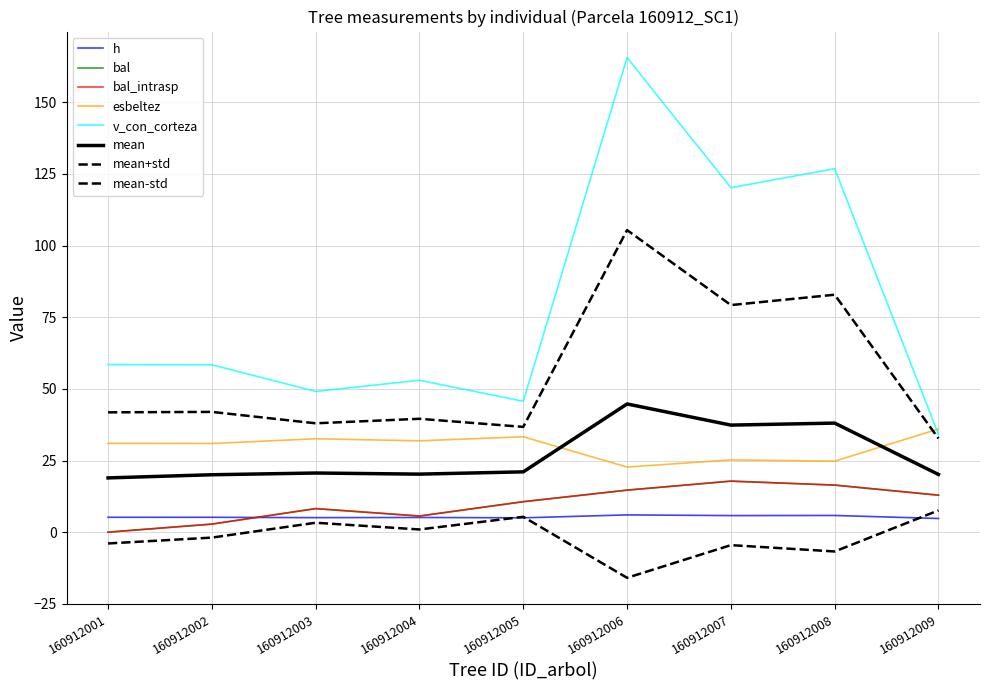

How many data points does each series have?

9